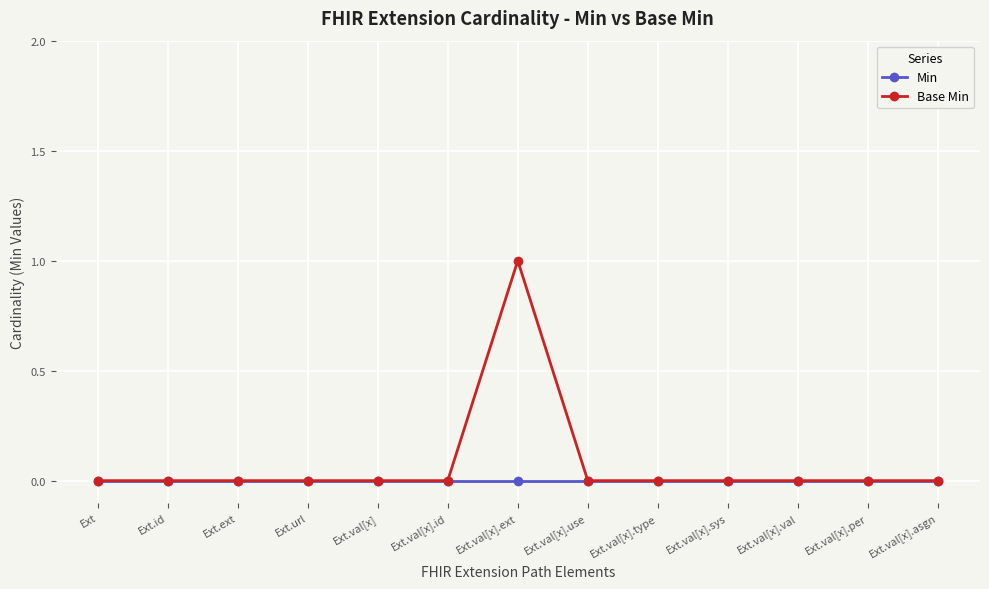

At which category is the sum across all series the highest?

Ext.val[x].ext